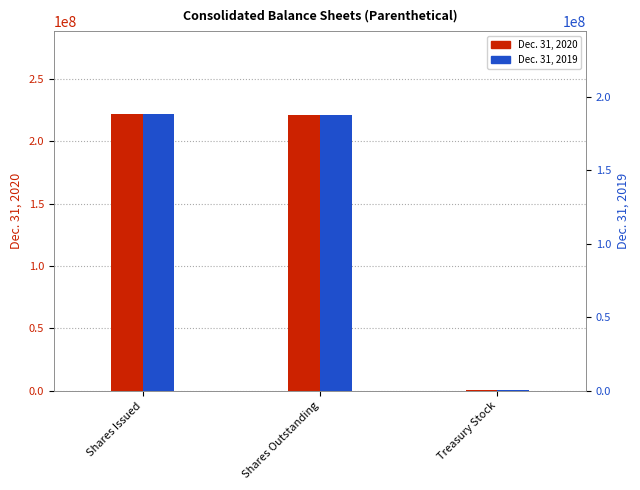

What is the smallest value displayed?

384366